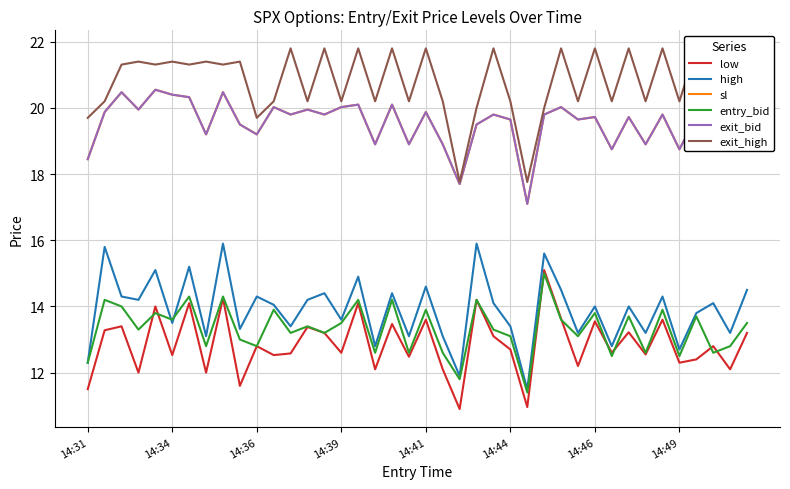

Which series changed the most between 14:36 and 8?

high